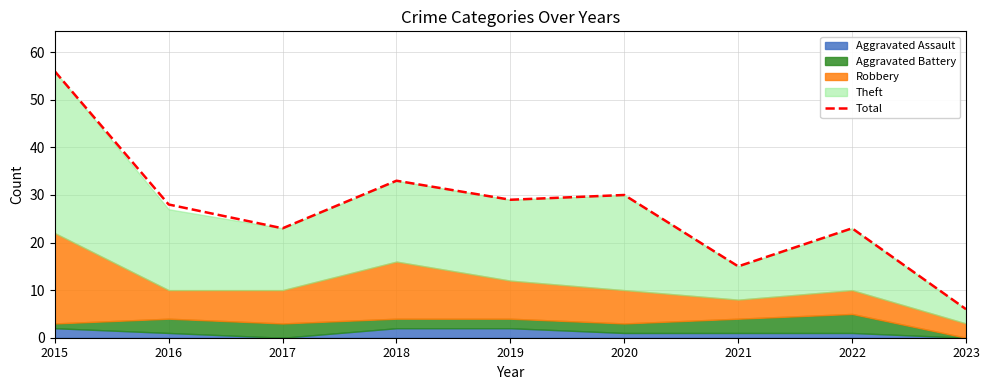

How many points are lower than both their immediate neighbors (excluding endpoints)?

3